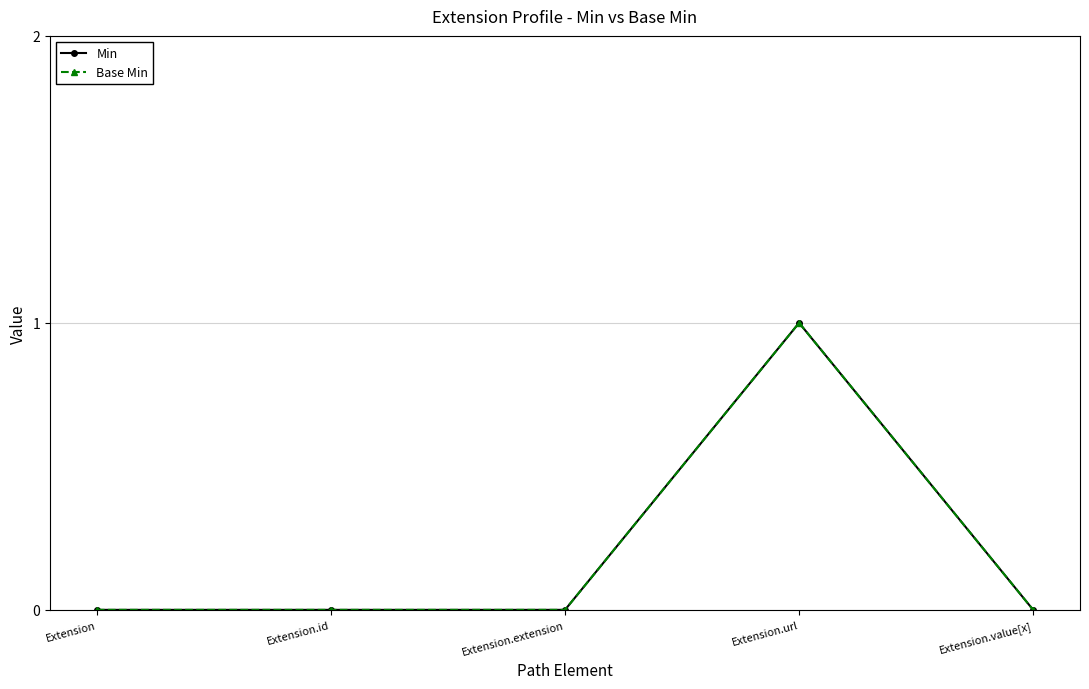

What is the maximum value shown in the chart?

1